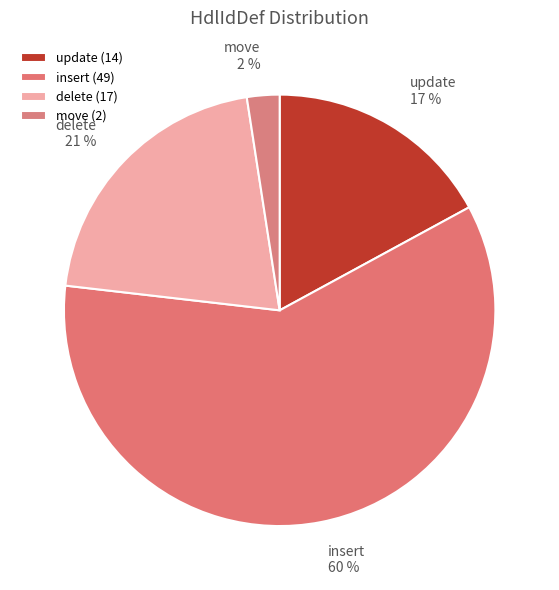

To the nearest percent, what is the average slice percentage?

25%